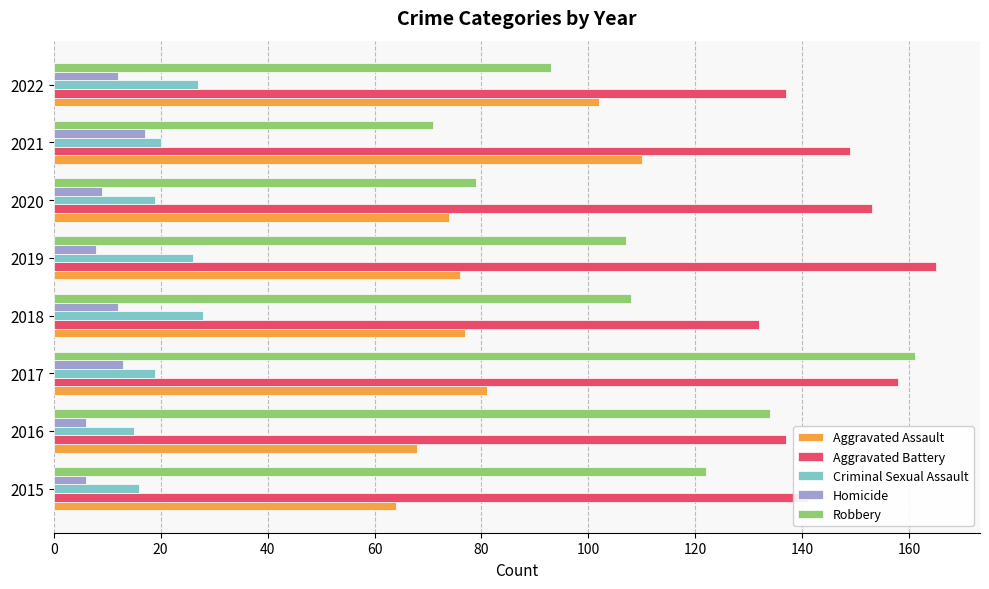

What is the maximum value shown in the chart?

165